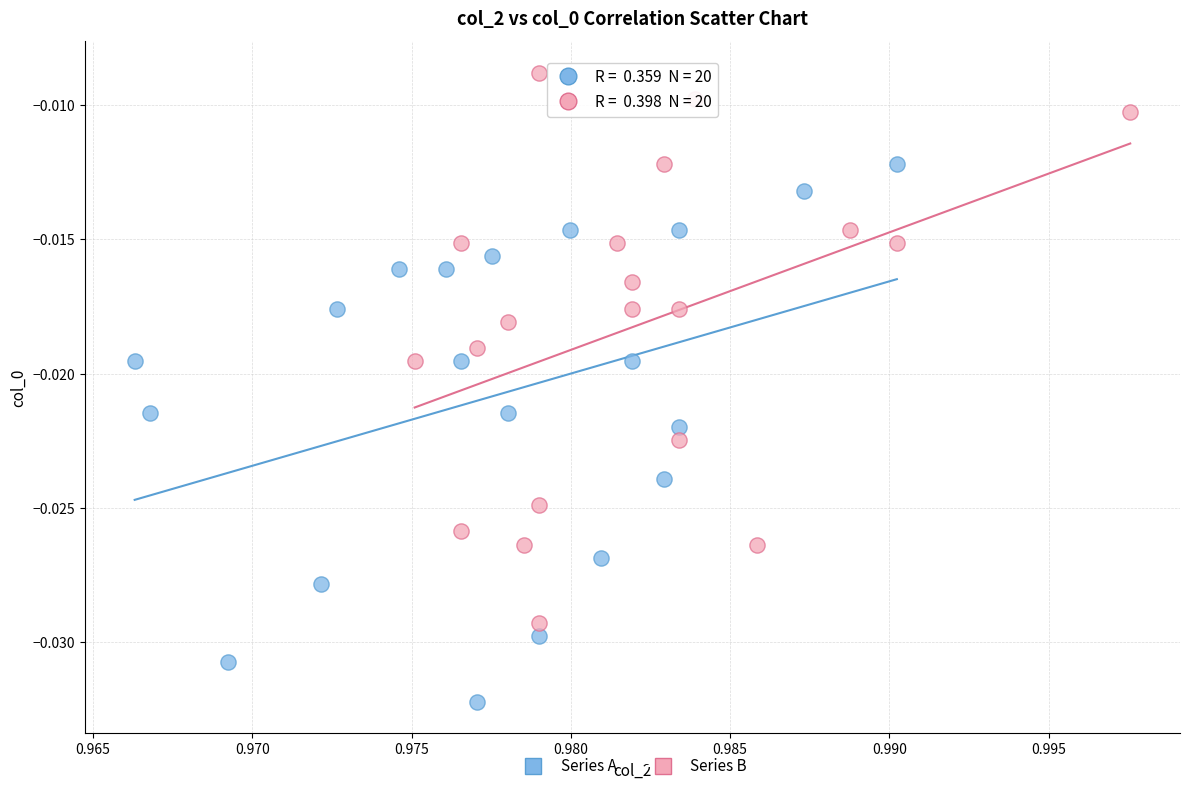

Which series contains the highest Y value?

Series B